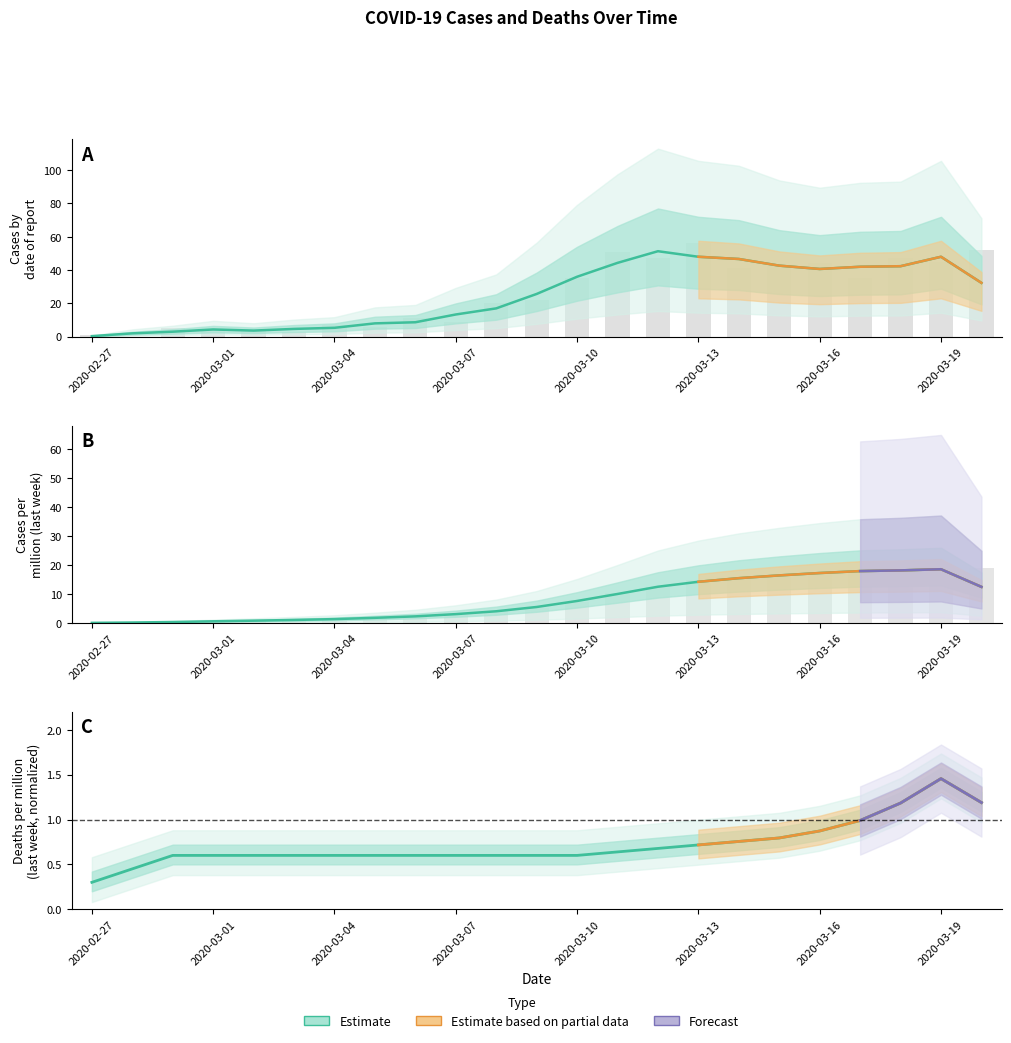

Read the Cases_New value at 2020-03-18.

47.0